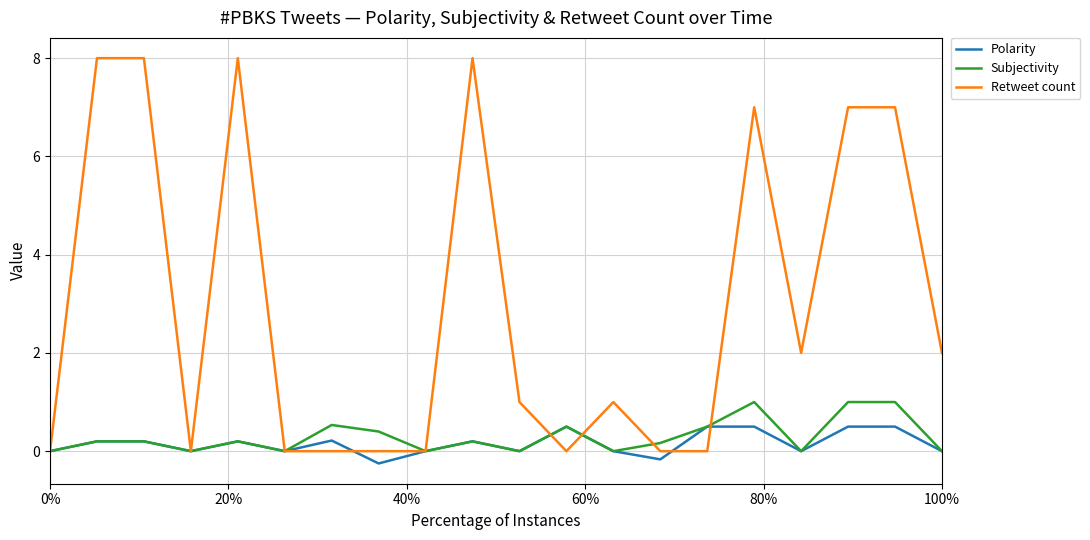

What is the maximum value shown in the chart?

8.0